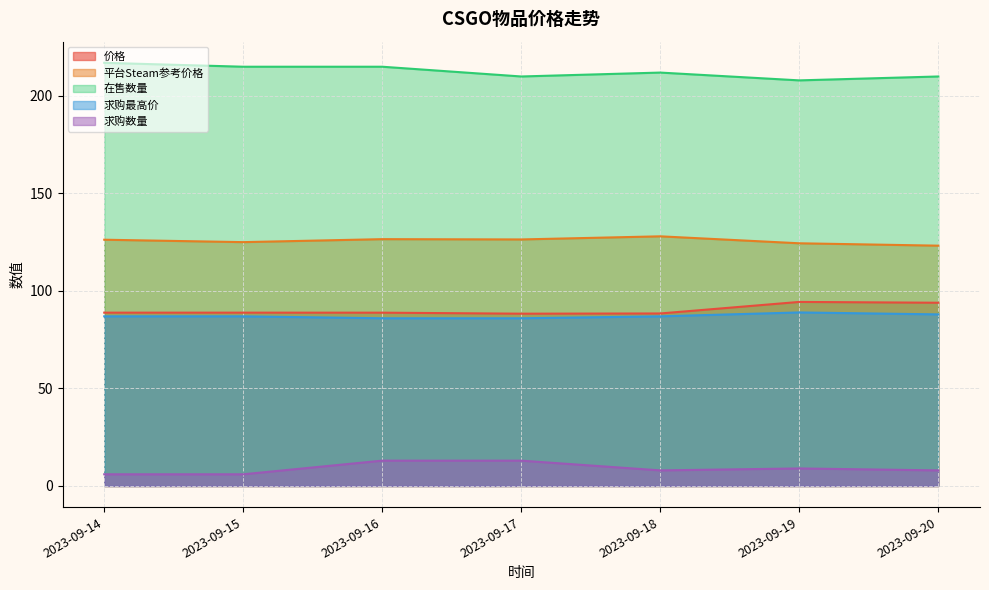

True or false: 价格 and 求购最高价 cross at least once.

False